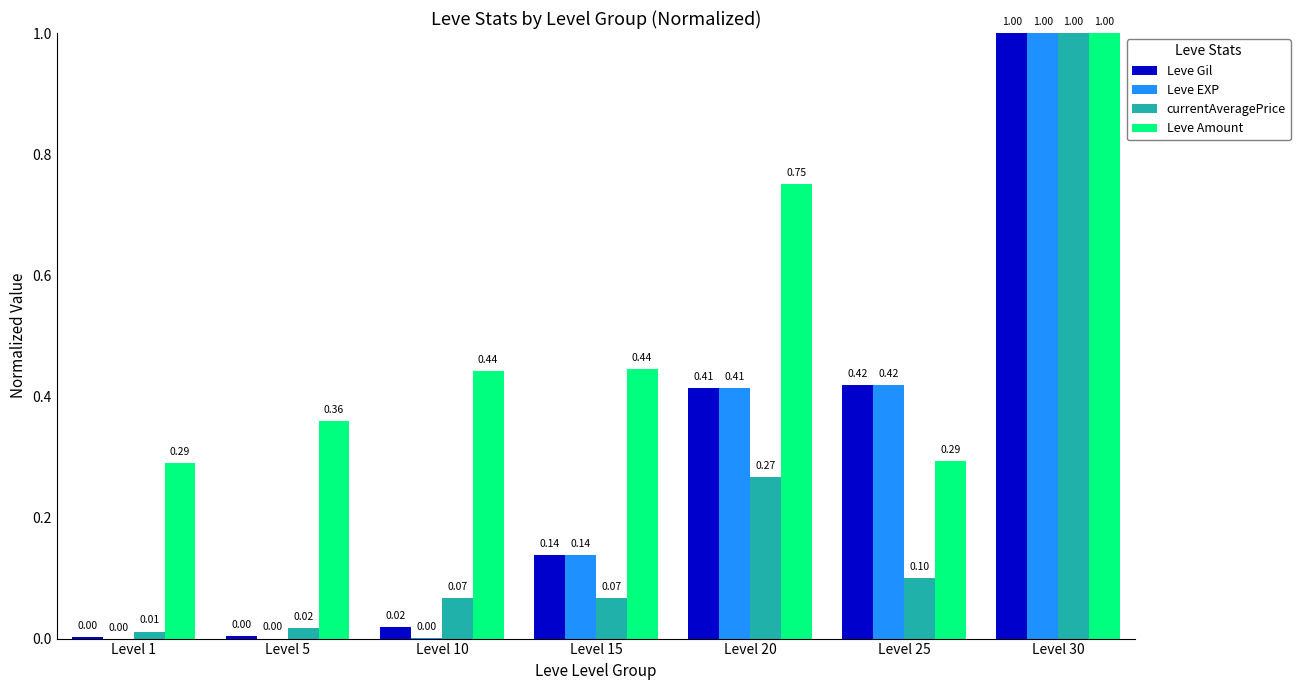

Which series has the largest total across all categories?

Leve Amount